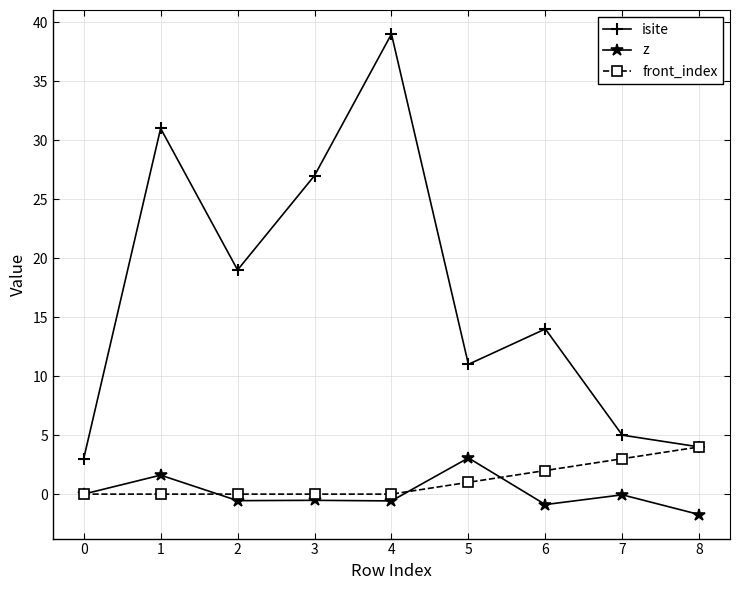

How many distinct data groups are displayed?

3